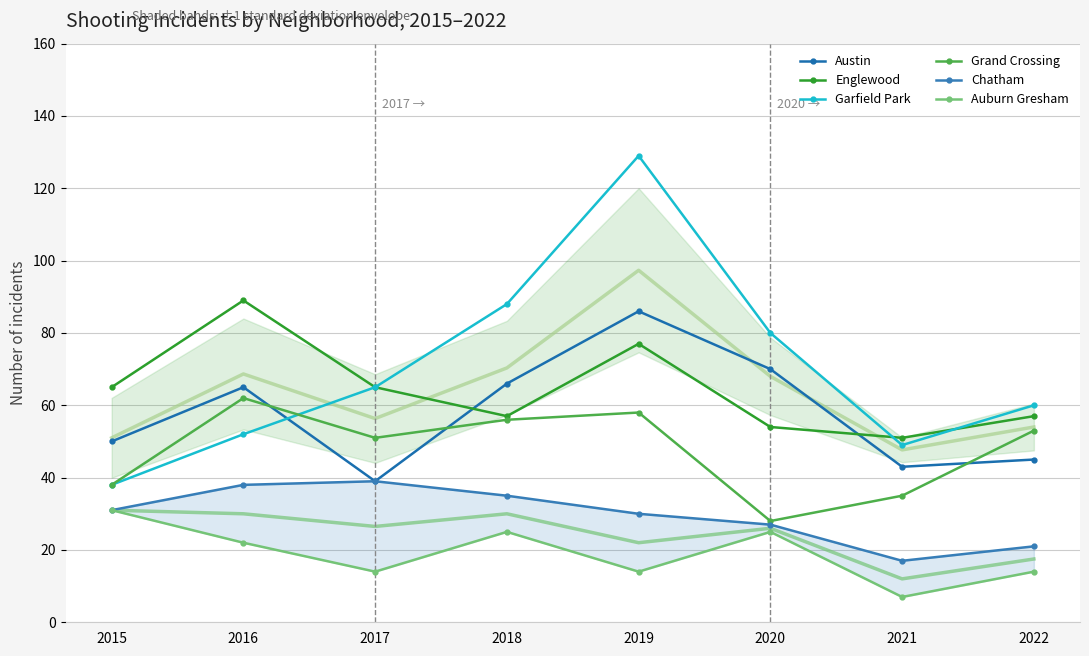

Between 2017 and 2018, which series saw the biggest shift?

Austin